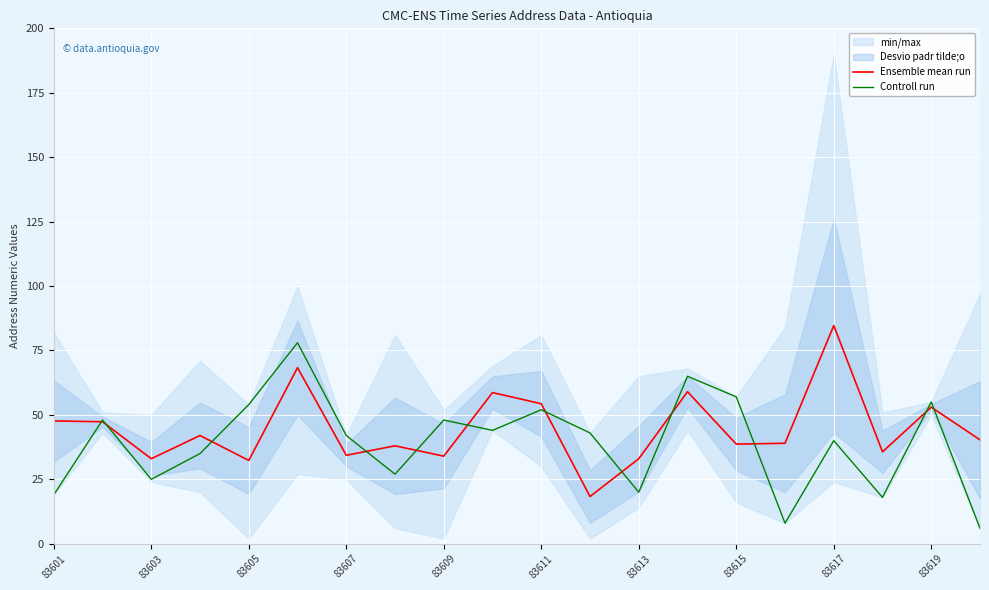

What is the greatest value displayed?

84.7